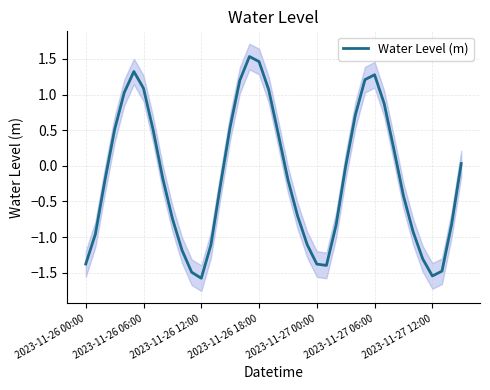

Is it true that Water Level (m) equals -2.2 at 2023-11-27 12:00?

False